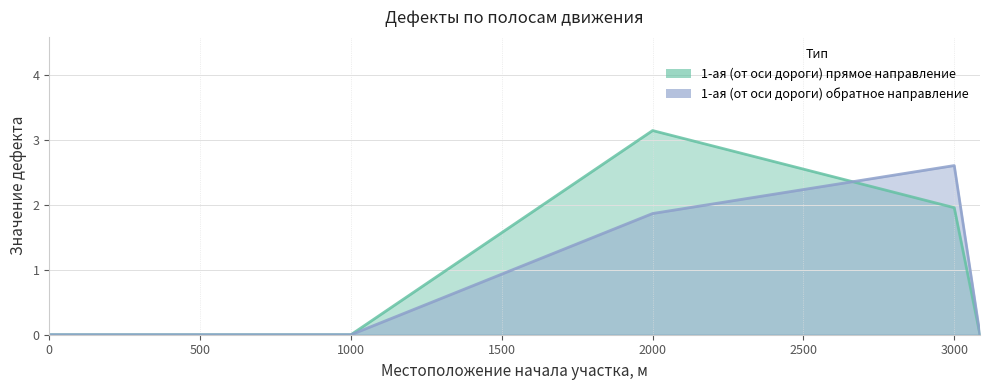

At which label is 1-ая (от оси дороги) прямое направление closest to 1?

3000.0